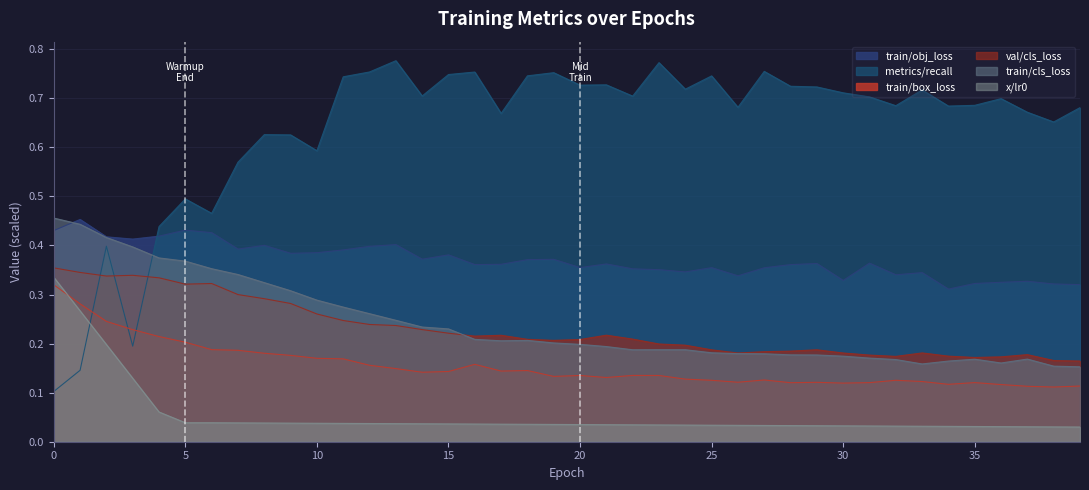

Which series has the largest range (max minus min)?

metrics/recall